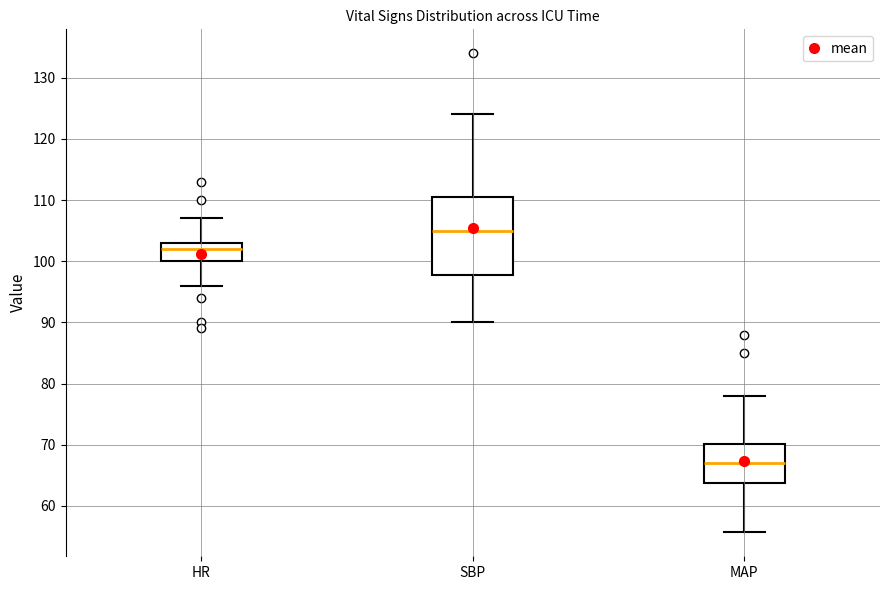

Which box has the lowest median line?

MAP